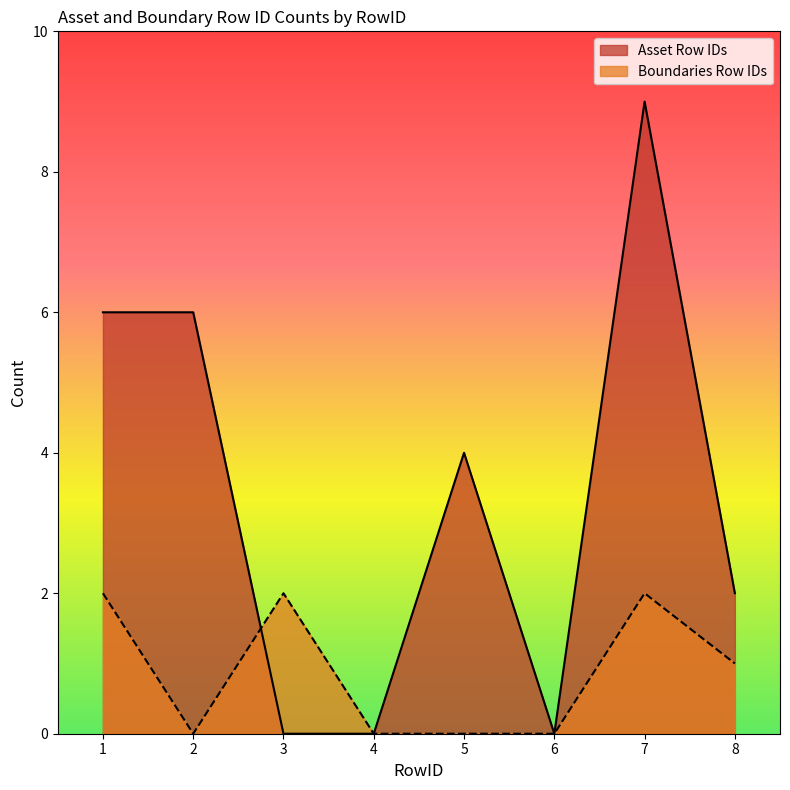

What is the value of the Asset Row IDs point at the 7th from the left?

9